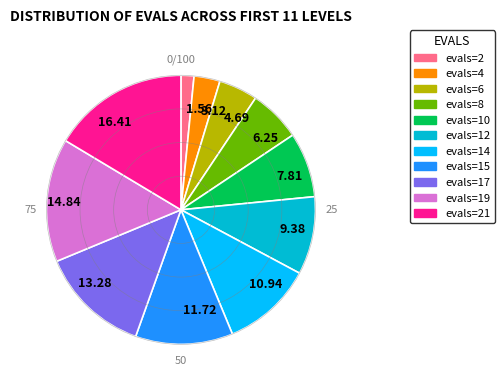

Is the sum of 1.56 and 16.41 greater than half?

No